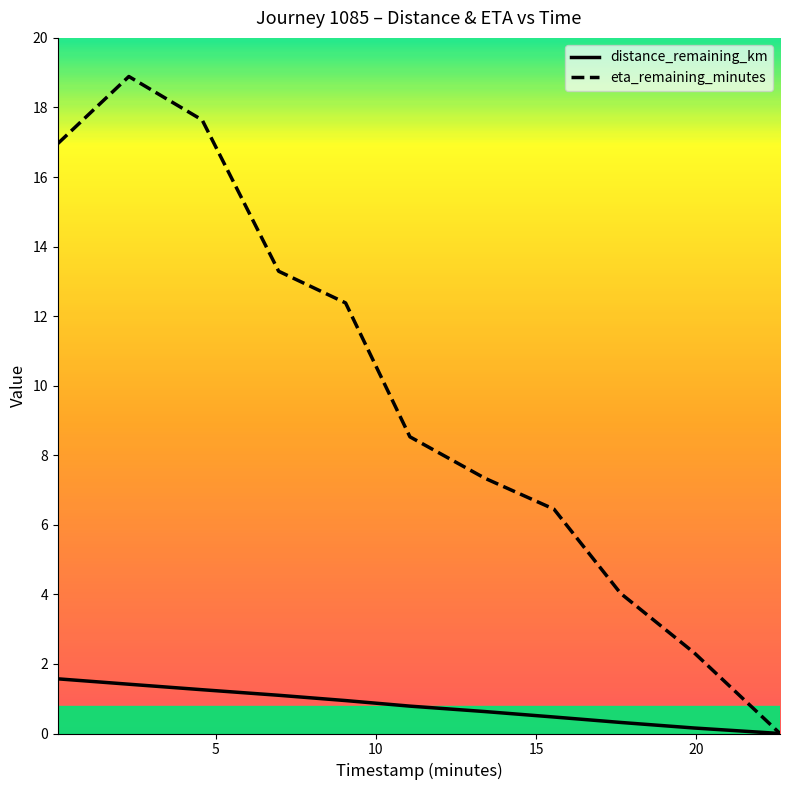

How many categories are shown in the chart?

11